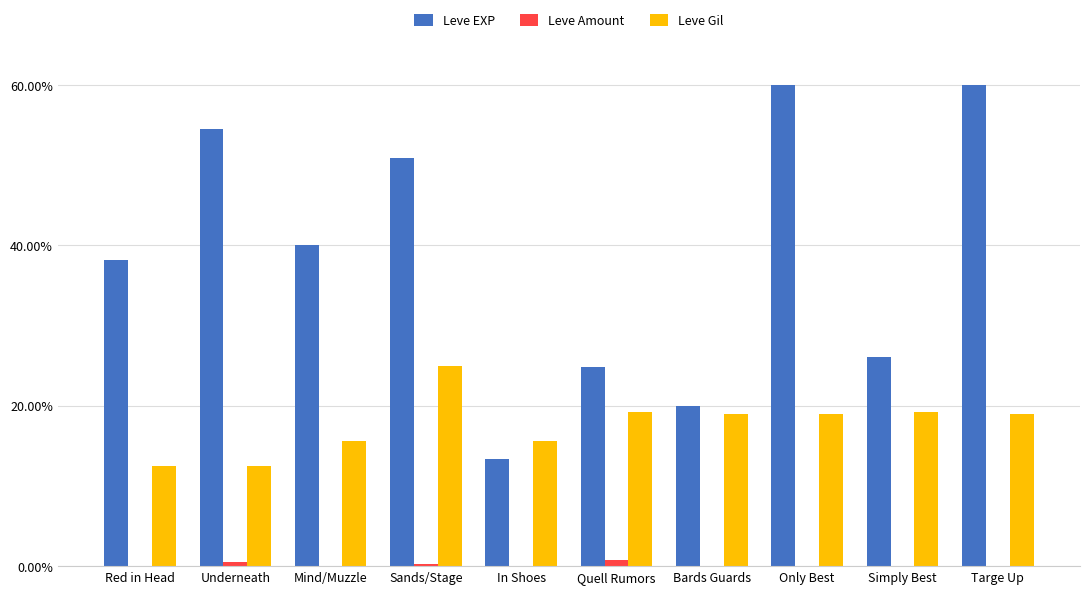

What is the sum of all Leve Amount values?

1.6